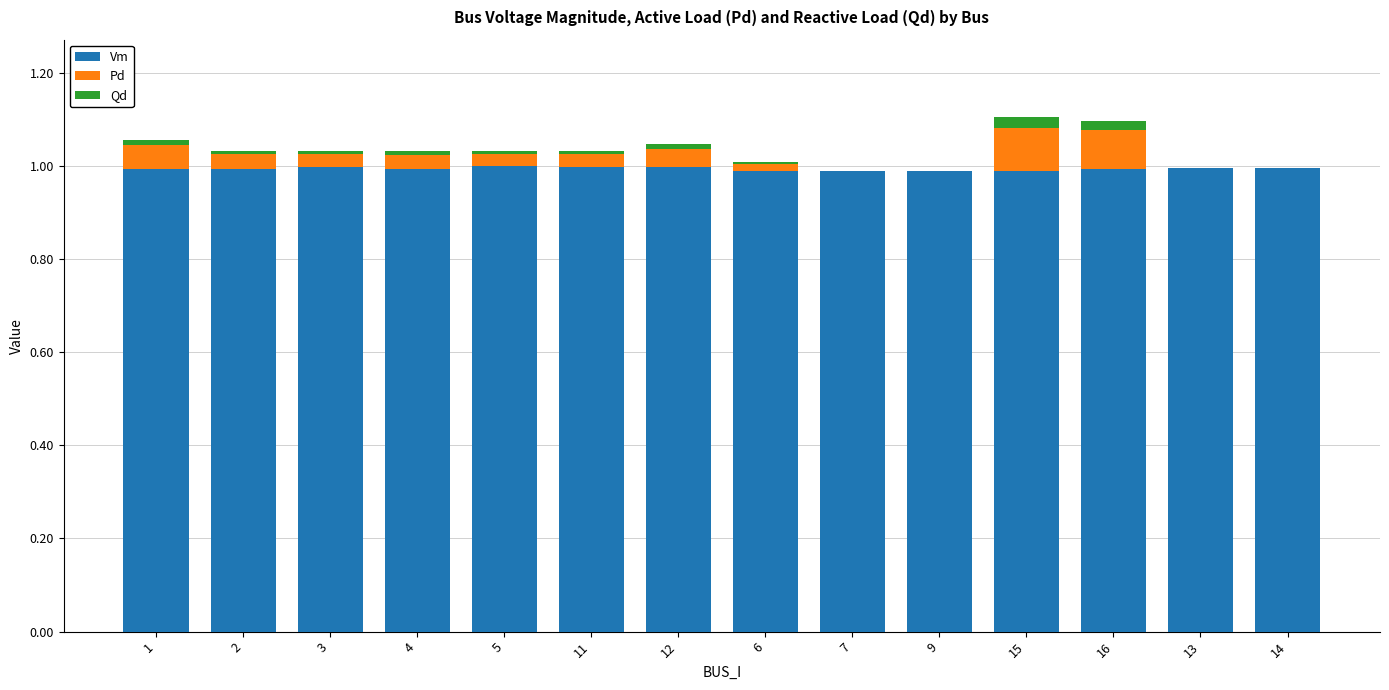

How many data points does each series have?

14